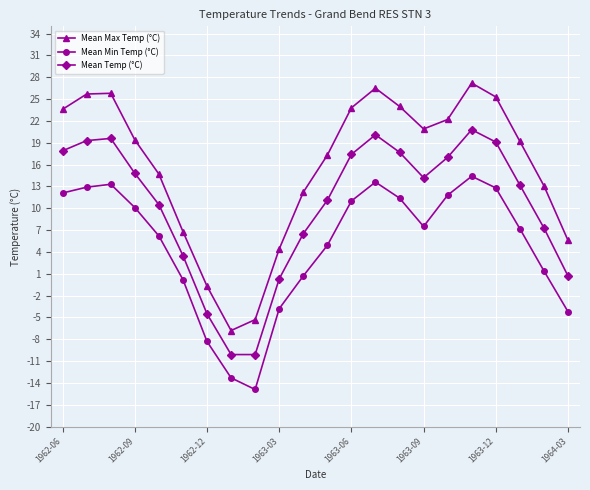

True or false: Mean Min Temp (°C) has more than 0 interior local peaks.

True